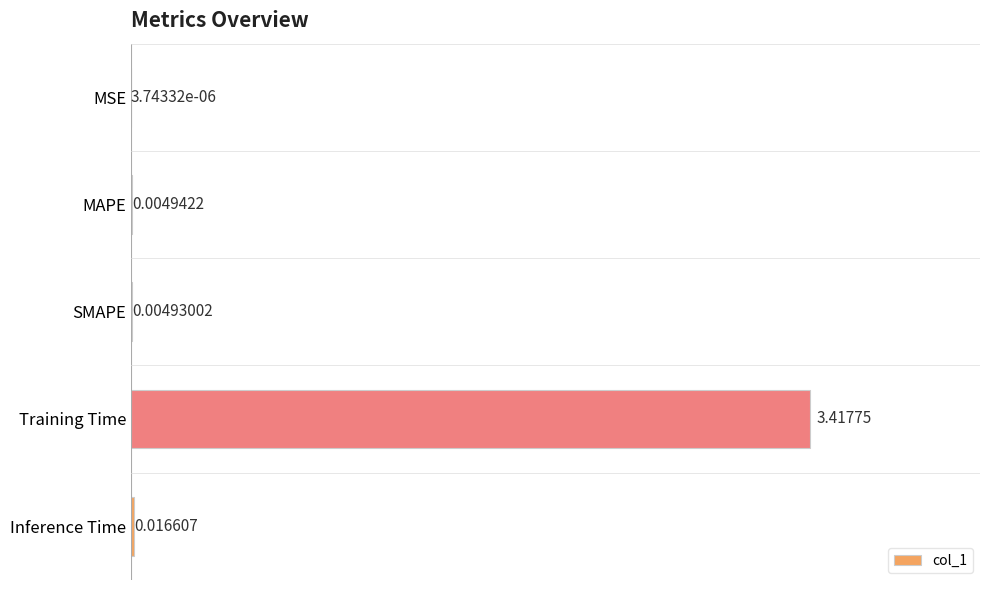

Between SMAPE and Training Time, which is larger?

Training Time